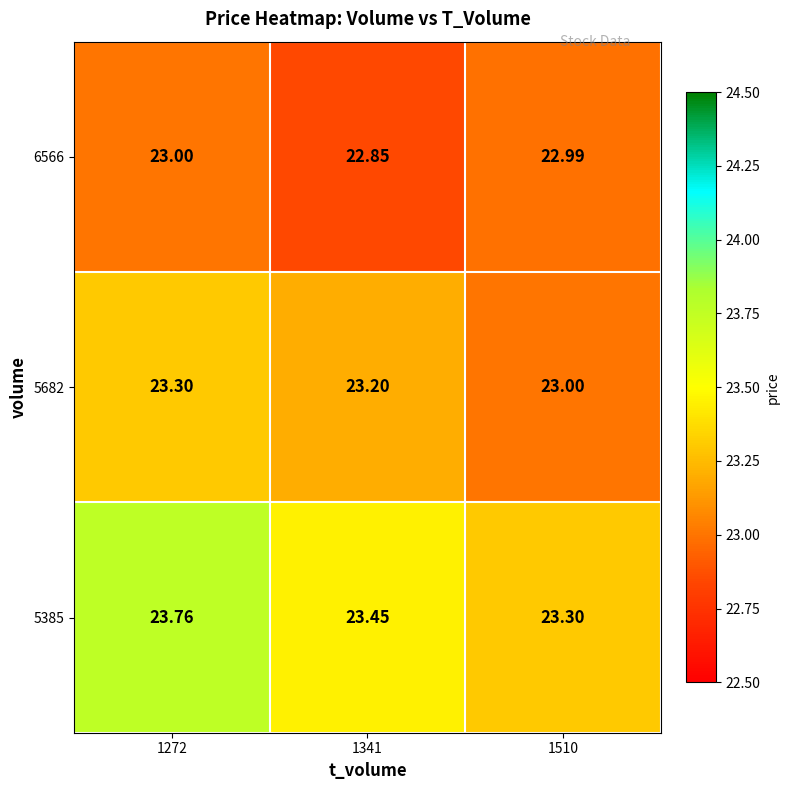

Reading left to right, list all the values displayed in this chart.

6566: 1272=23.0	1341=22.9	1510=23.0
5682: 1272=23.3	1341=23.2	1510=23.0
5385: 1272=23.8	1341=23.4	1510=23.3